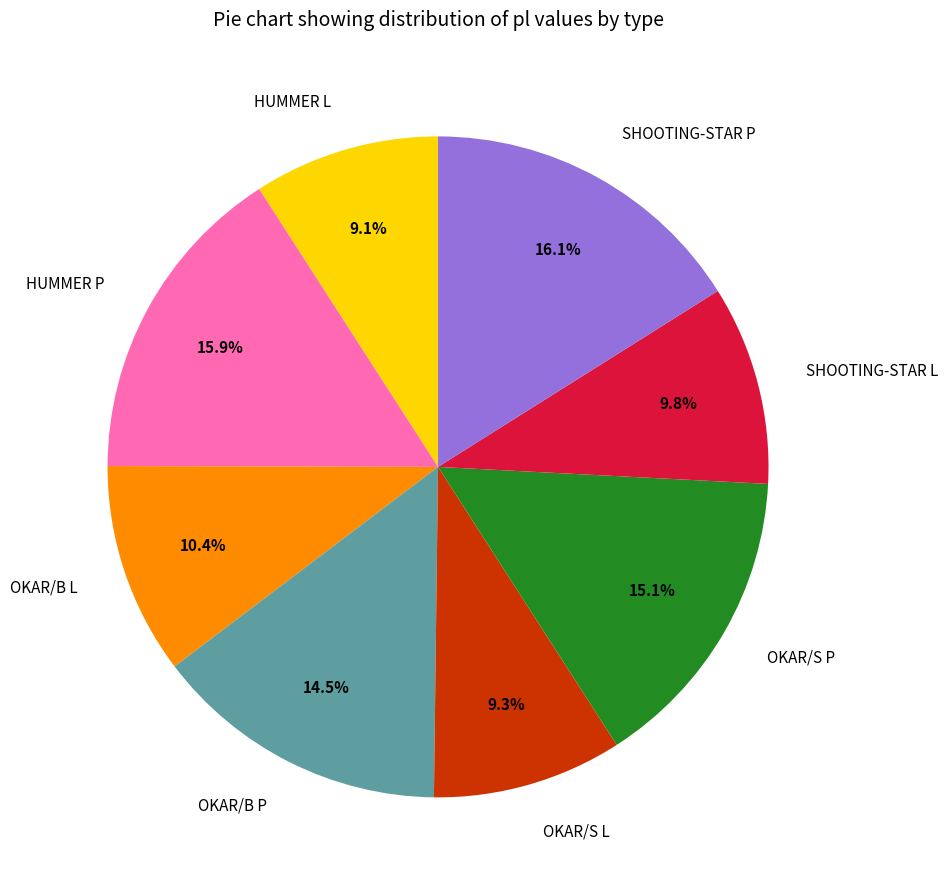

Does any single category account for the majority?

No